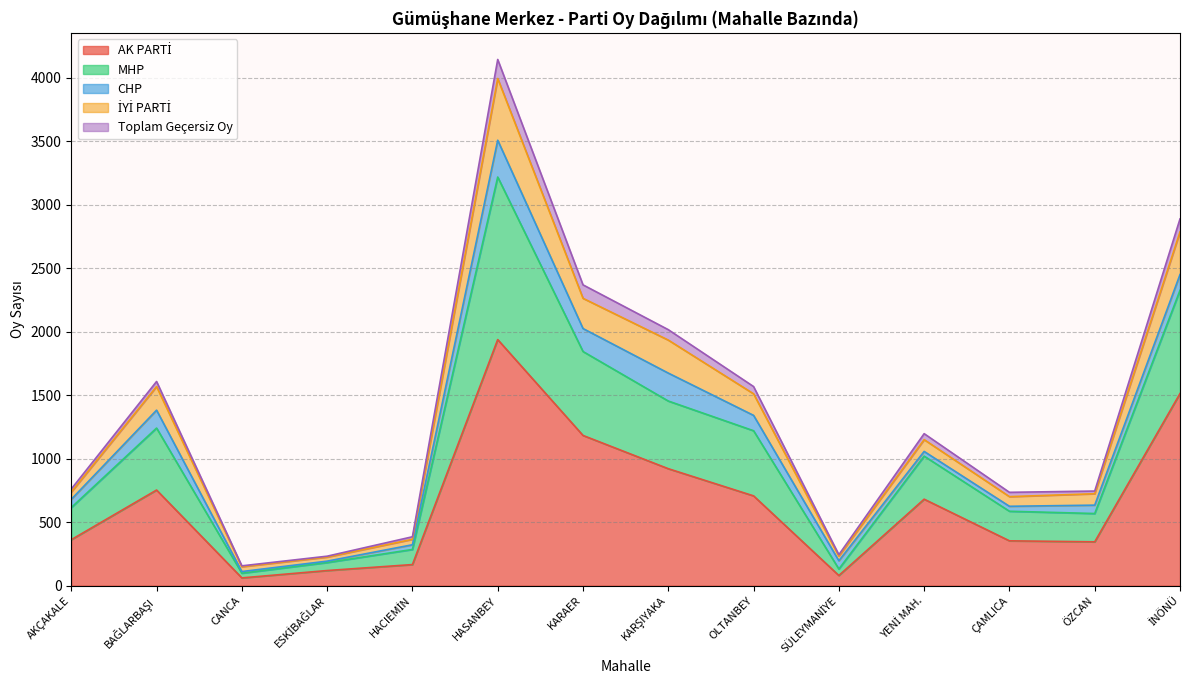

At which category is the sum across all series the highest?

HASANBEY